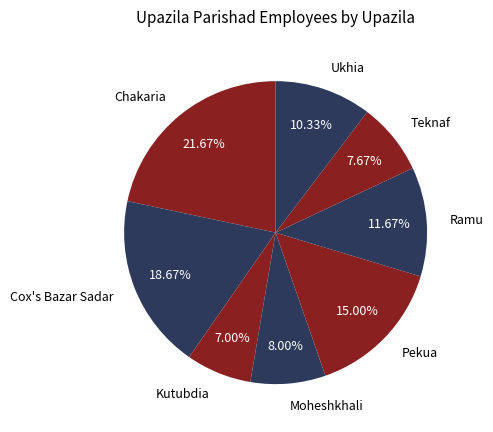

Is there a majority slice in this chart?

No